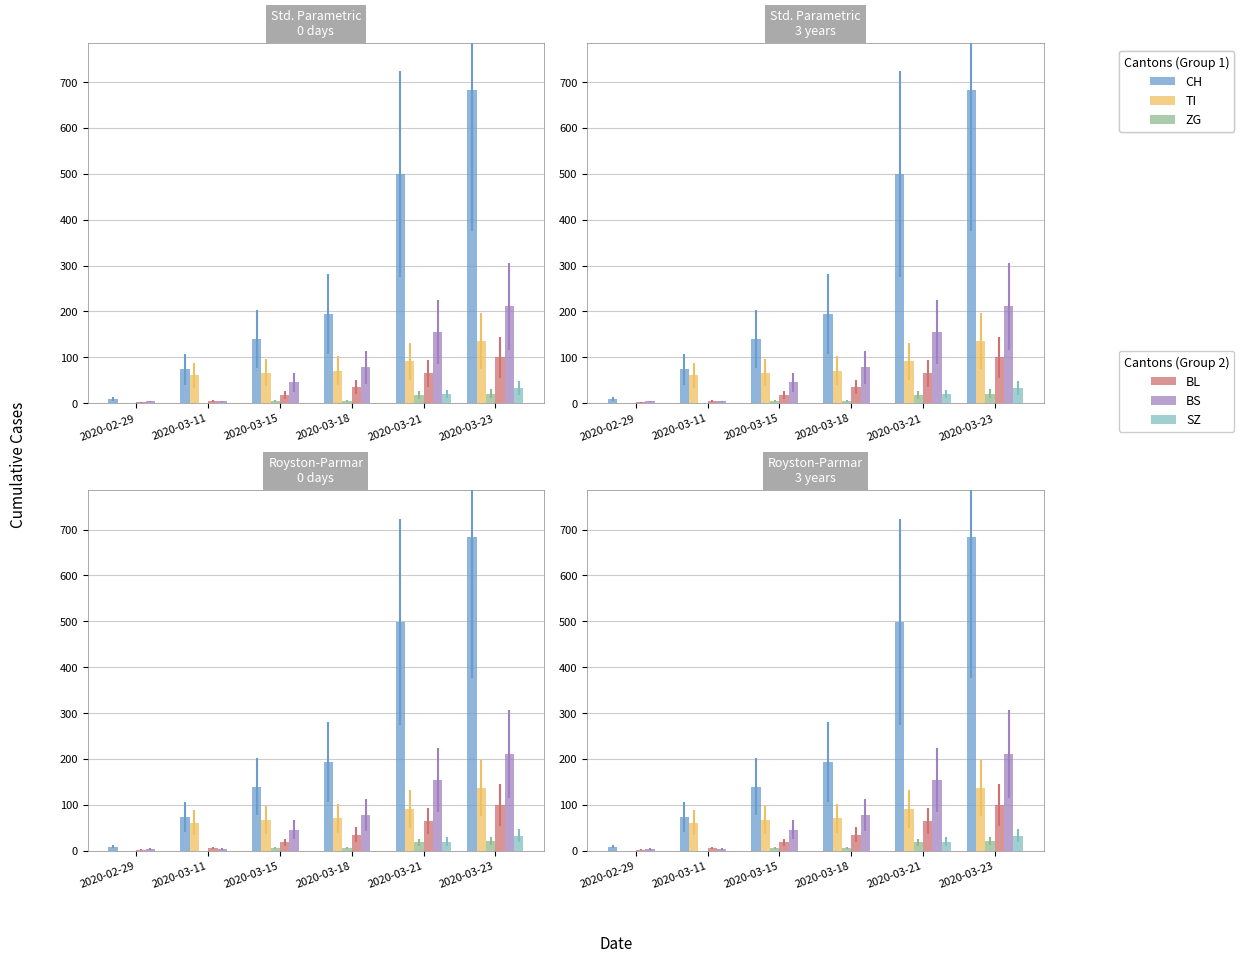

Which series changed the most between 2020-02-29 and 2020-03-21?

CH